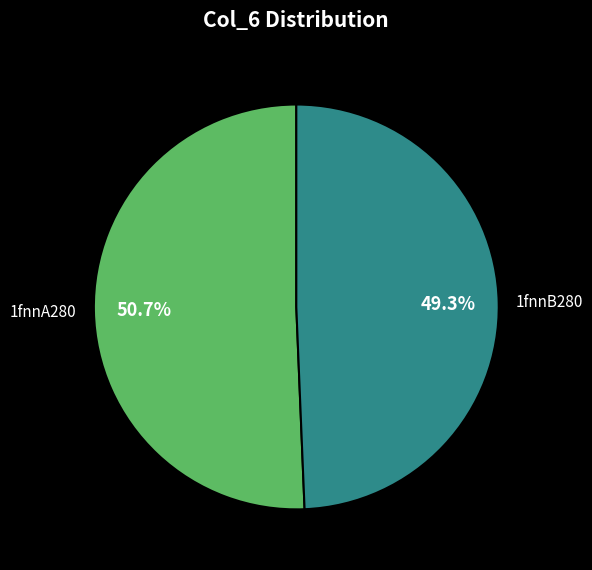

Does any single category account for the majority?

Yes